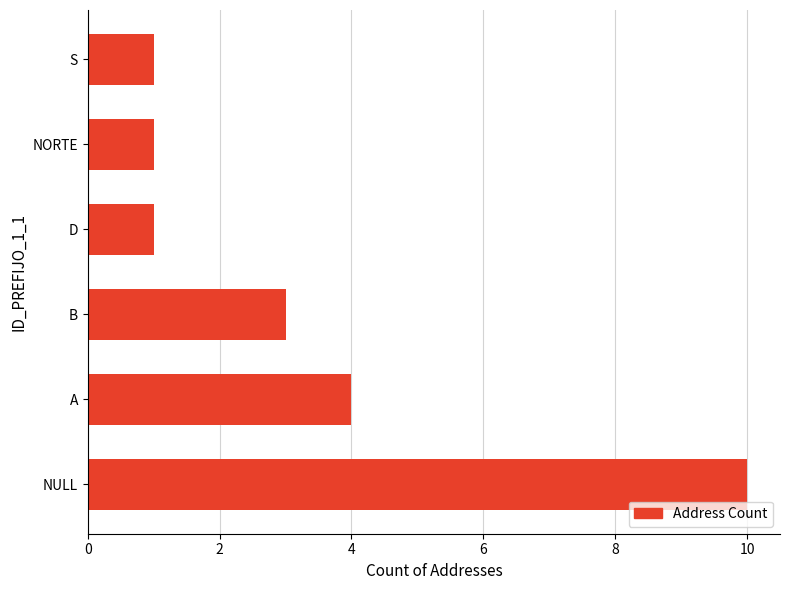

The chart shows a value of 1 at D. True or false?

True